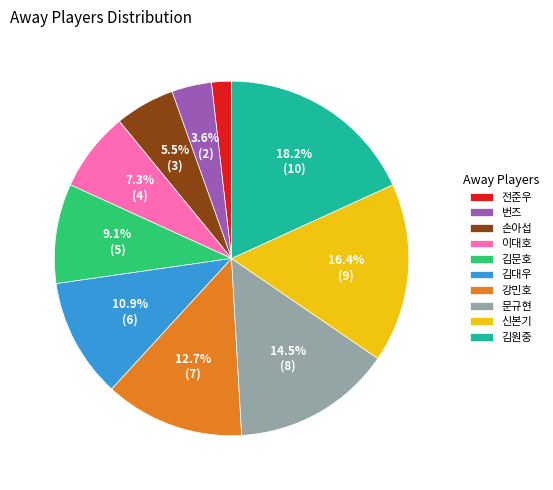

How many segments does this pie chart have?

10